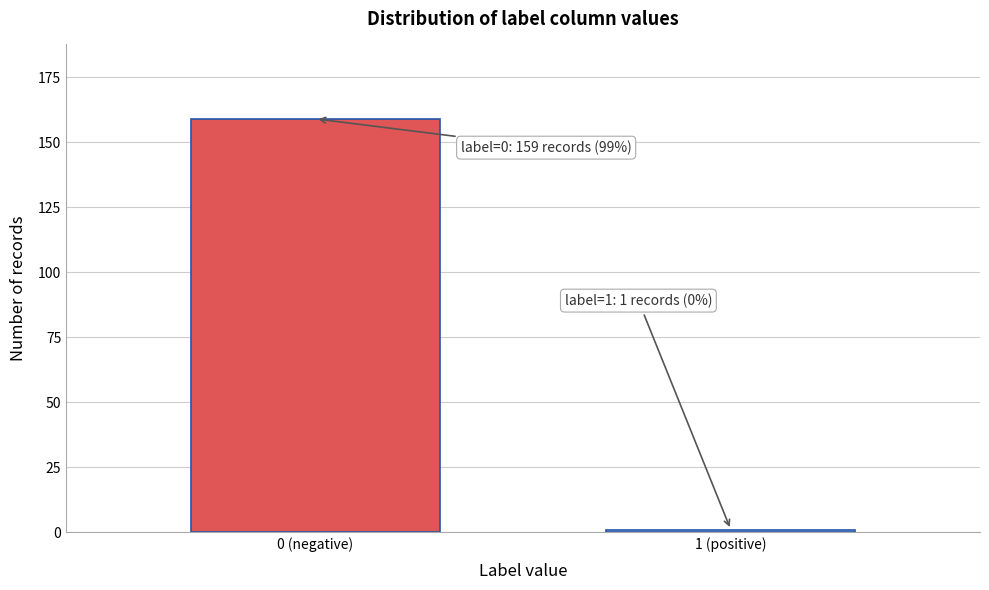

Reading left to right, transcribe all the data shown in this chart.

159	1